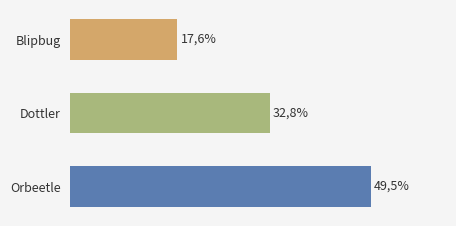

Does the chart contain stacked bars?

No